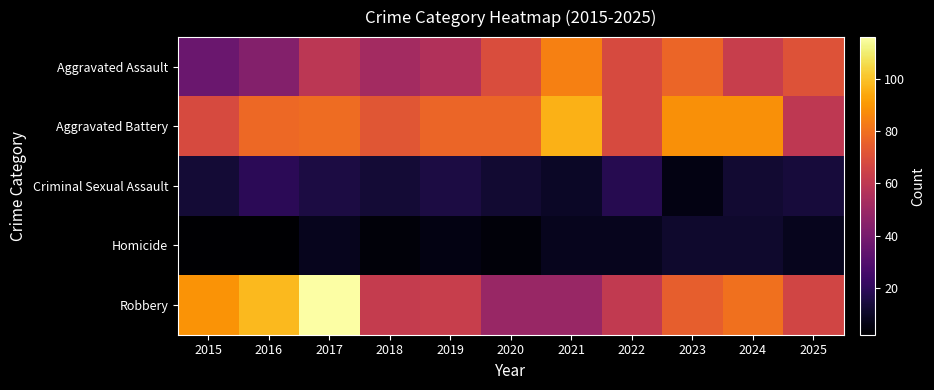

Reading left to right, transcribe all the data shown in this chart.

Aggravated Assault: 2015=36	2016=43	2017=59	2018=52	2019=56	2020=69	2021=84	2022=68	2023=77	2024=63	2025=71
Aggravated Battery: 2015=68	2016=78	2017=79	2018=72	2019=77	2020=77	2021=96	2022=68	2023=88	2024=88	2025=60
Criminal Sexual Assault: 2015=13	2016=19	2017=15	2018=13	2019=15	2020=12	2021=10	2022=18	2023=6	2024=12	2025=14
Homicide: 2015=2	2016=2	2017=8	2018=4	2019=6	2020=4	2021=8	2022=8	2023=11	2024=11	2025=8
Robbery: 2015=89	2016=98	2017=116	2018=62	2019=63	2020=49	2021=49	2022=61	2023=75	2024=80	2025=66